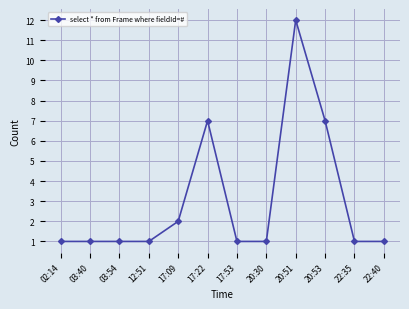

At which category does the chart reach its peak across all series?

20:51